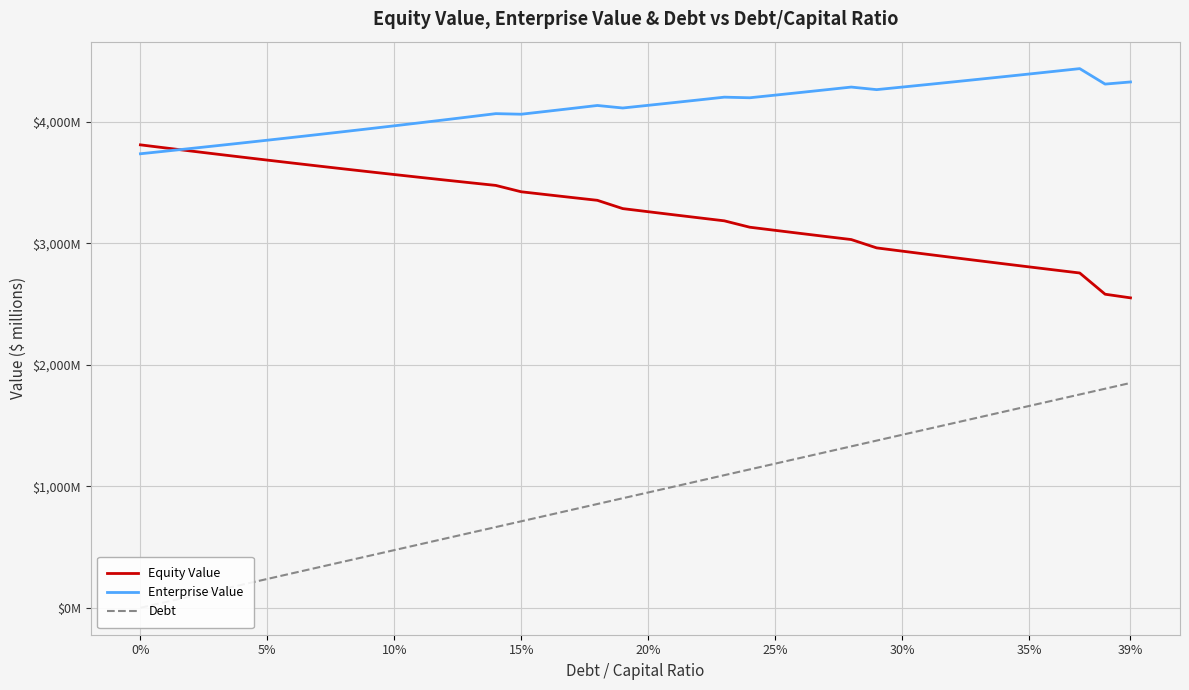

True or false: Enterprise Value and Debt intersect in this chart.

False